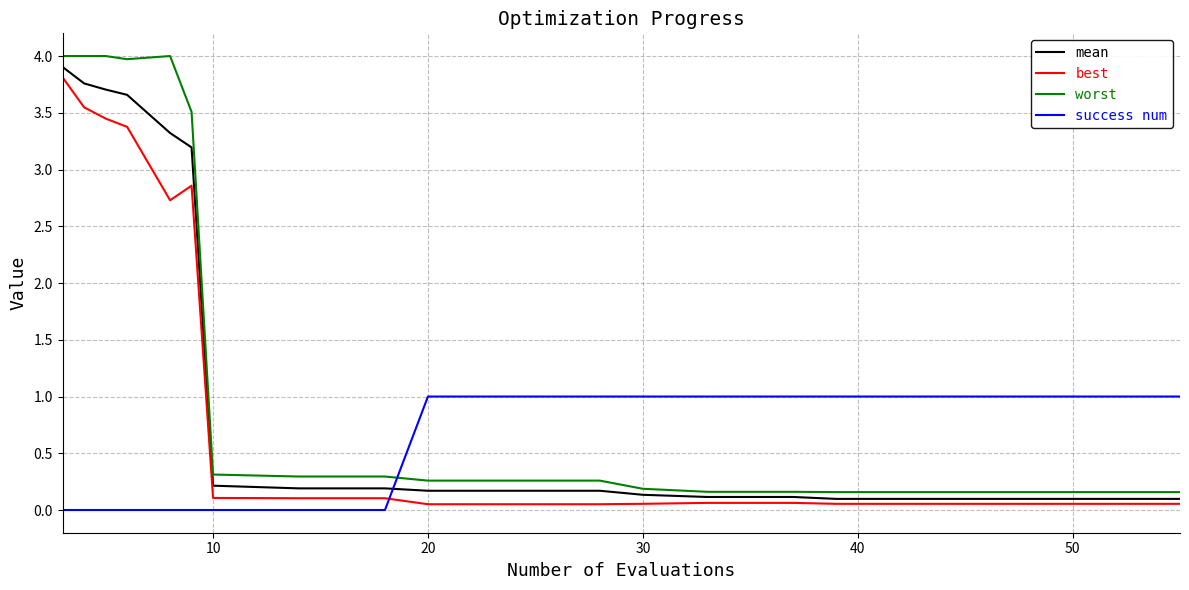

Rank the series by their average value, from highest to lowest.

worst, mean, best, success num